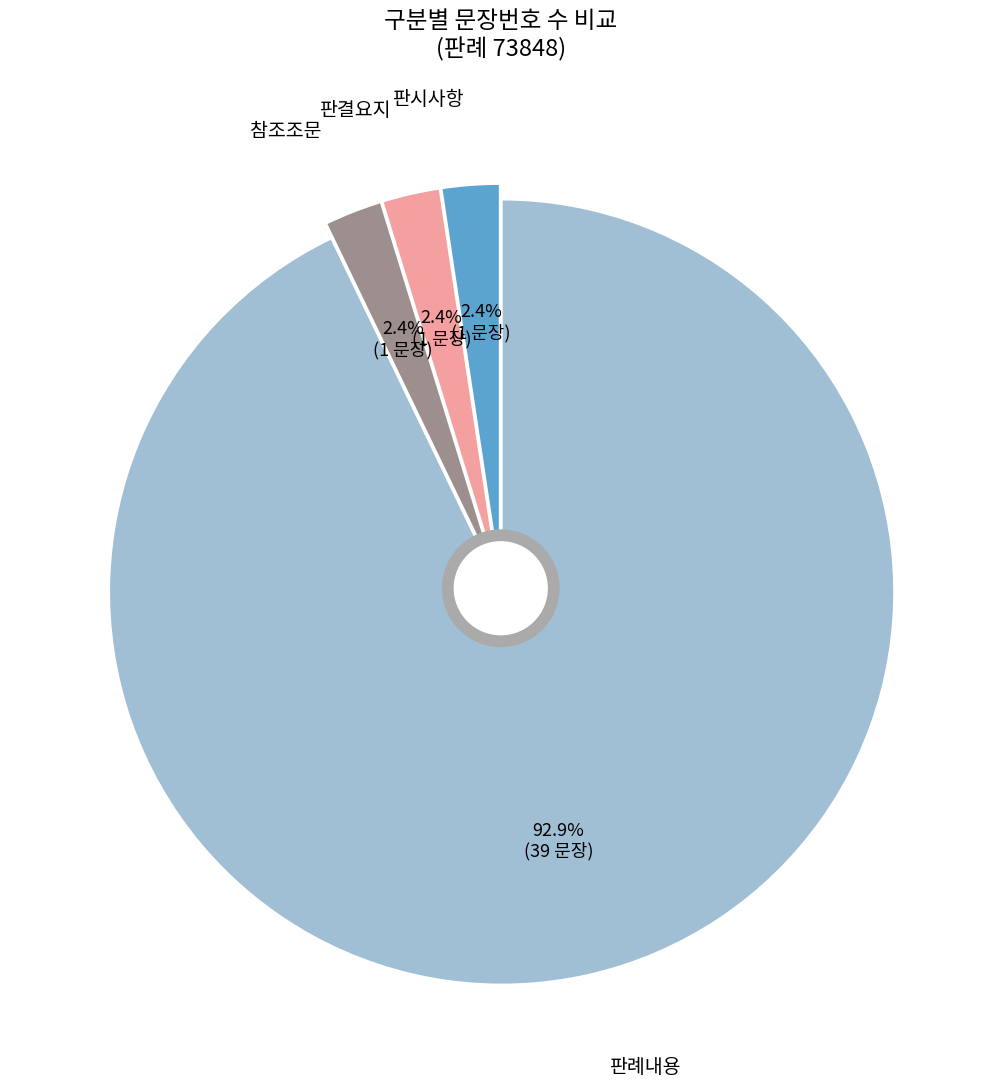

How many segments does this pie chart have?

3